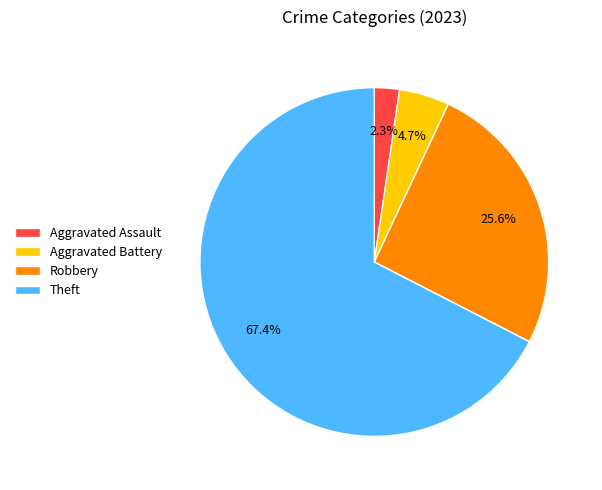

How many slices are in this pie chart?

4